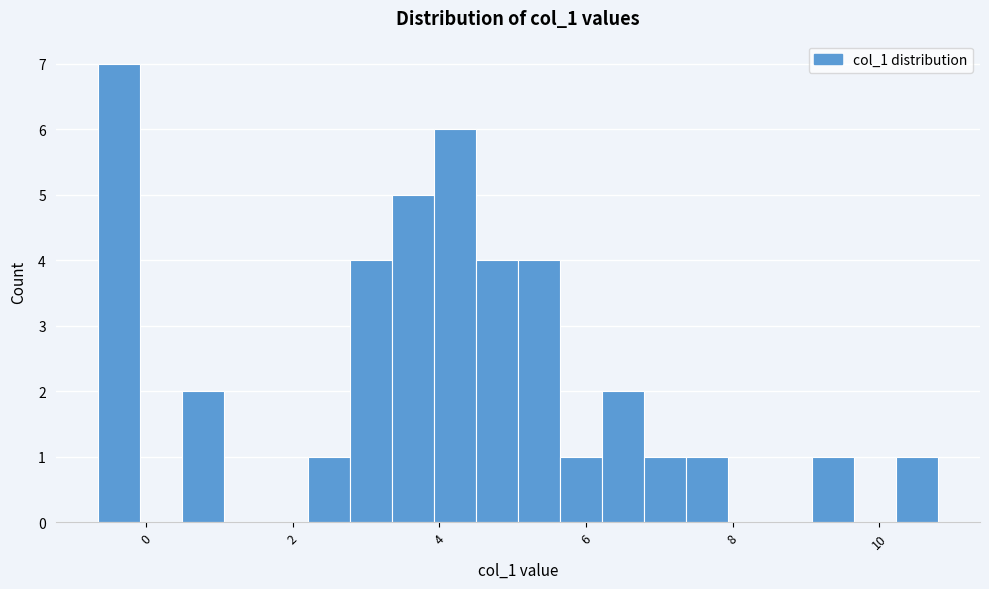

Read against the x-axis, roughly where is the centre of the tallest bar?

-0.4